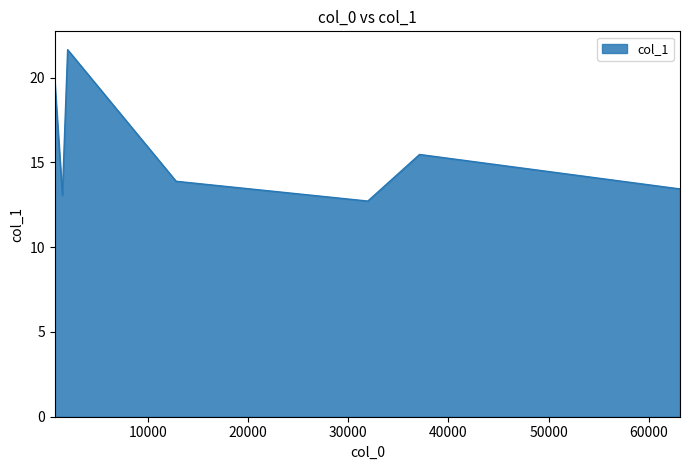

What is the difference between the maximum and second lowest values?

8.6